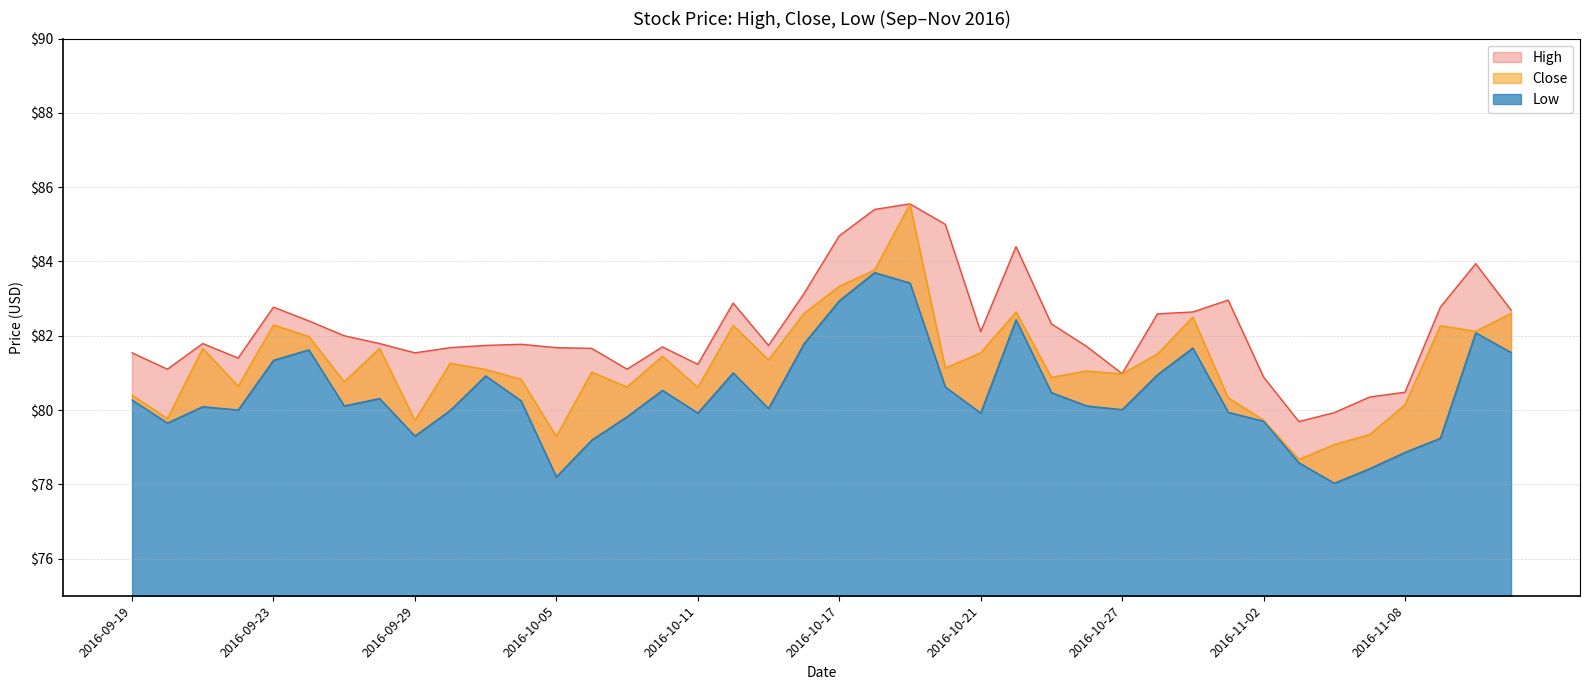

What position from the right is 2016-11-03?

7